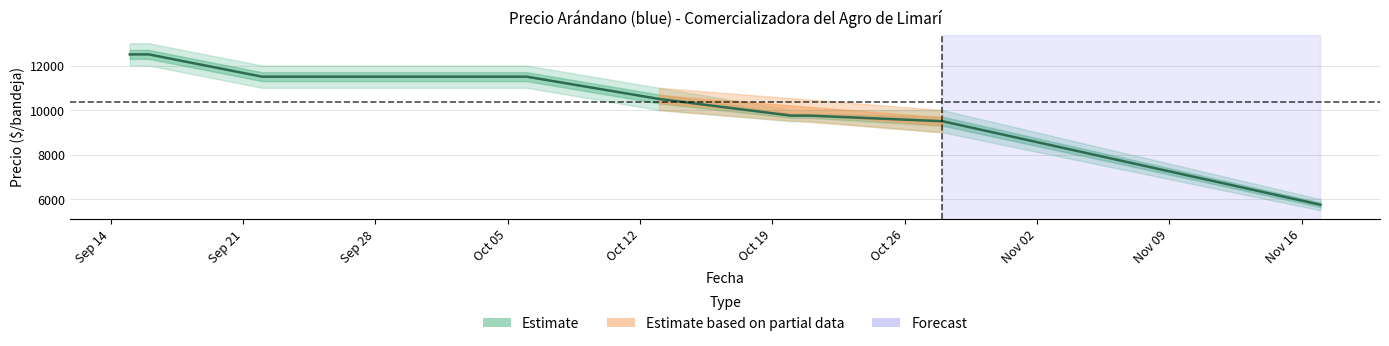

What is the label of the 7th point from the left?

Oct 26